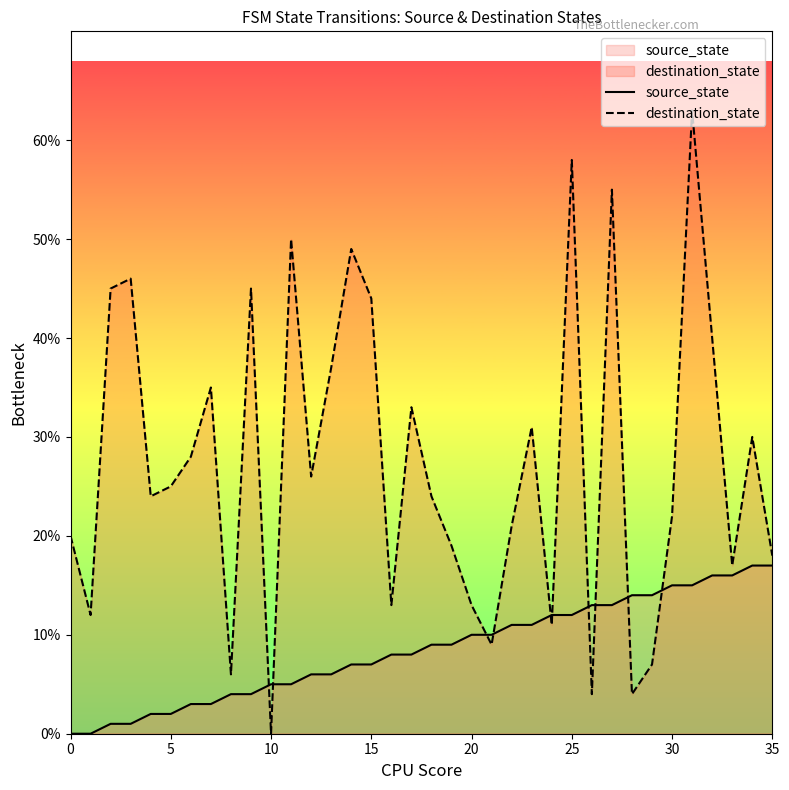

Which series has the widest spread of Y values?

destination_state